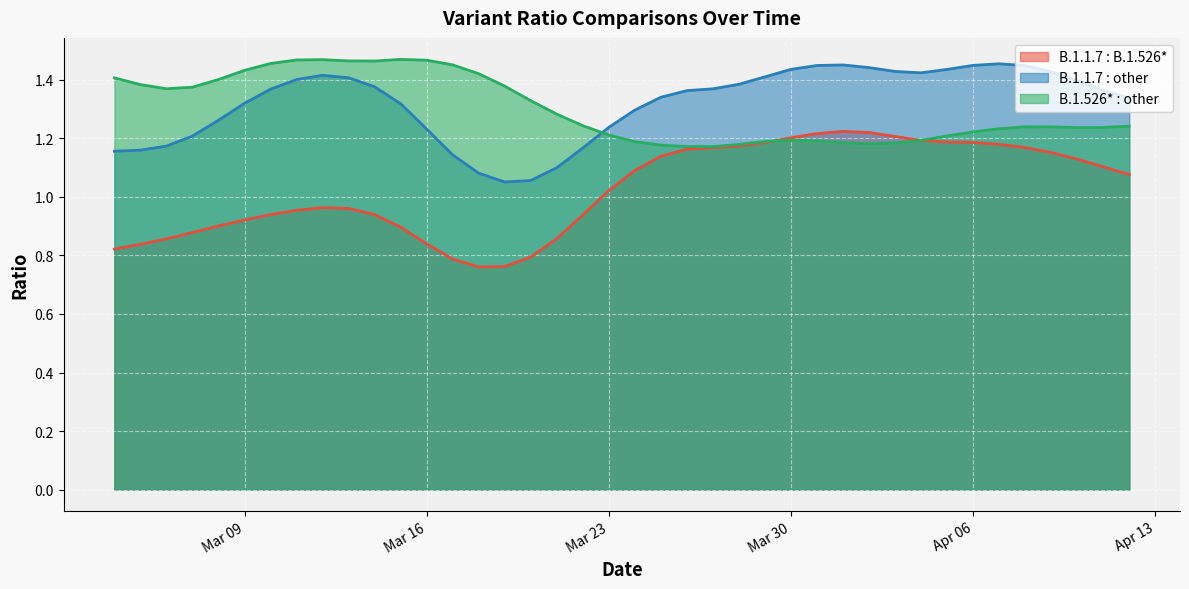

At which label does B.1.1.7 : B.1.526* first exceed 1?

Mar 23